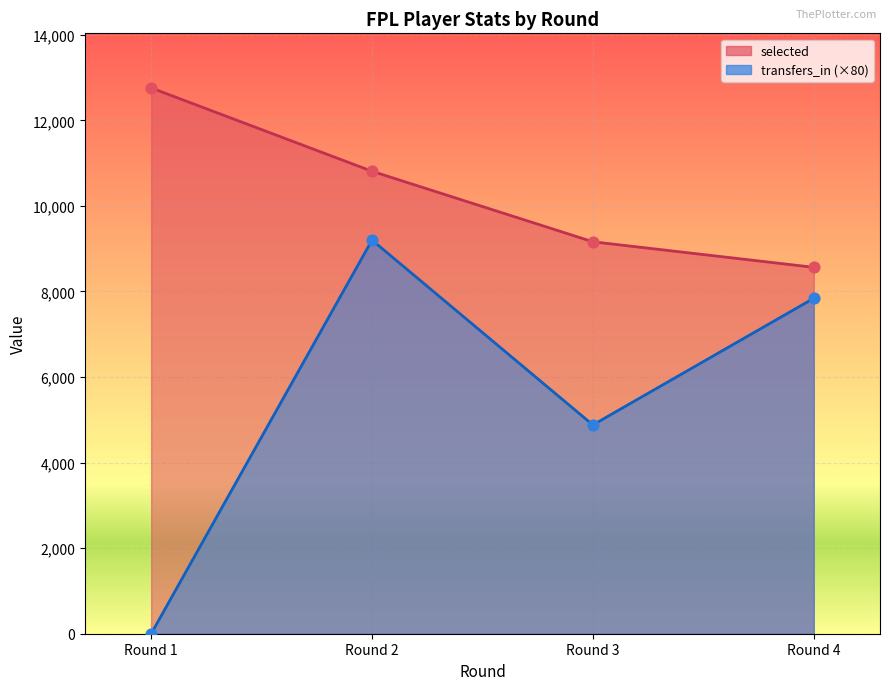

Which series has the largest Y range (max minus min)?

transfers_in